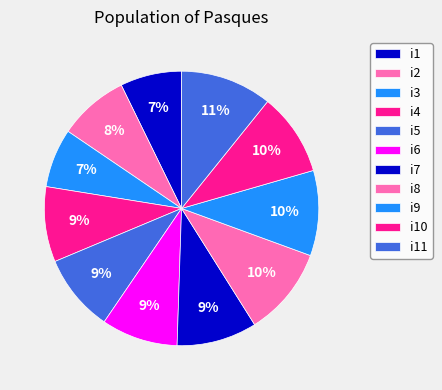

Count the number of slices in the pie.

11